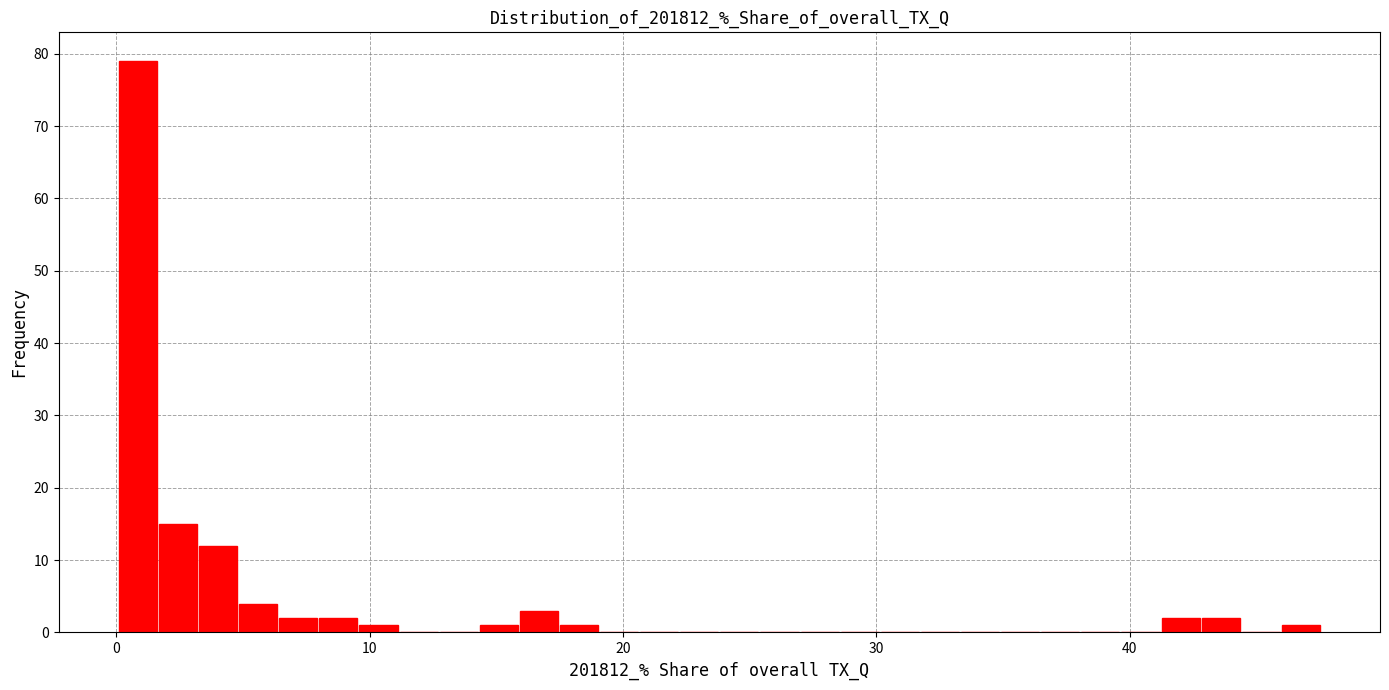

Read against the x-axis, roughly where is the centre of the tallest bar?

1